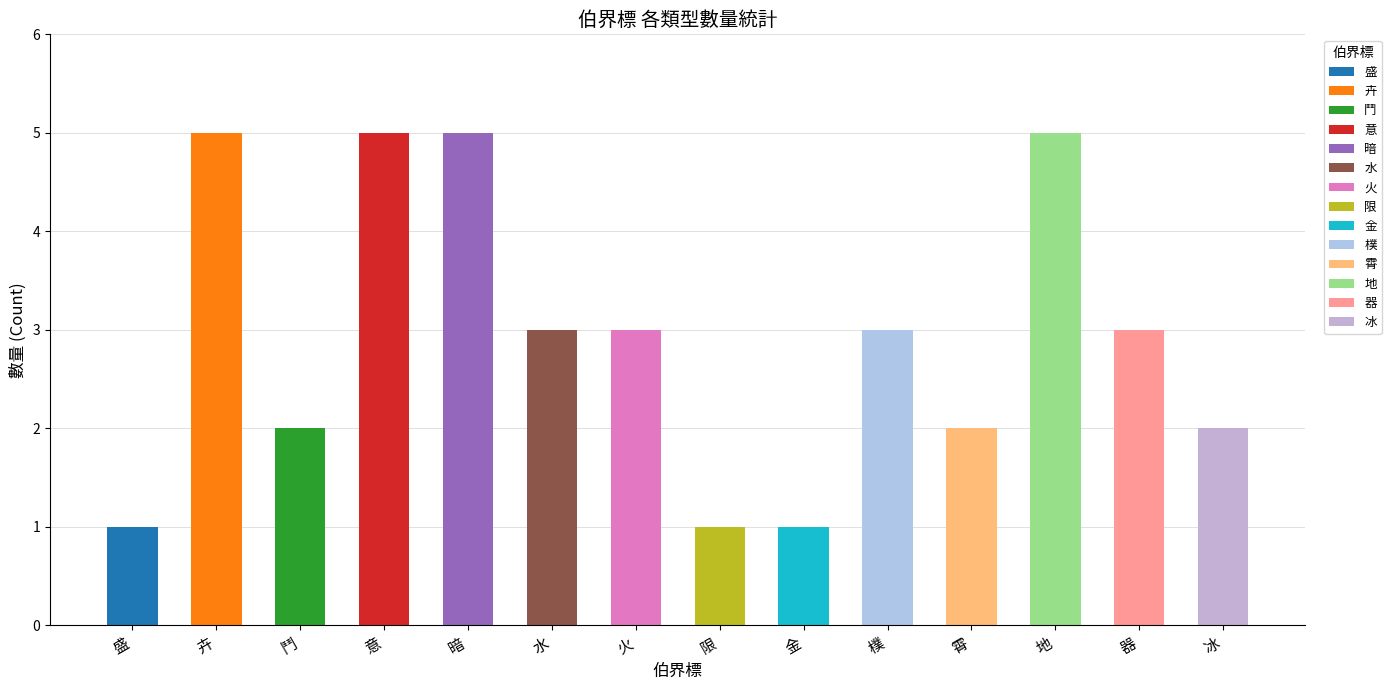

Which label corresponds to the smallest value in the chart?

盛